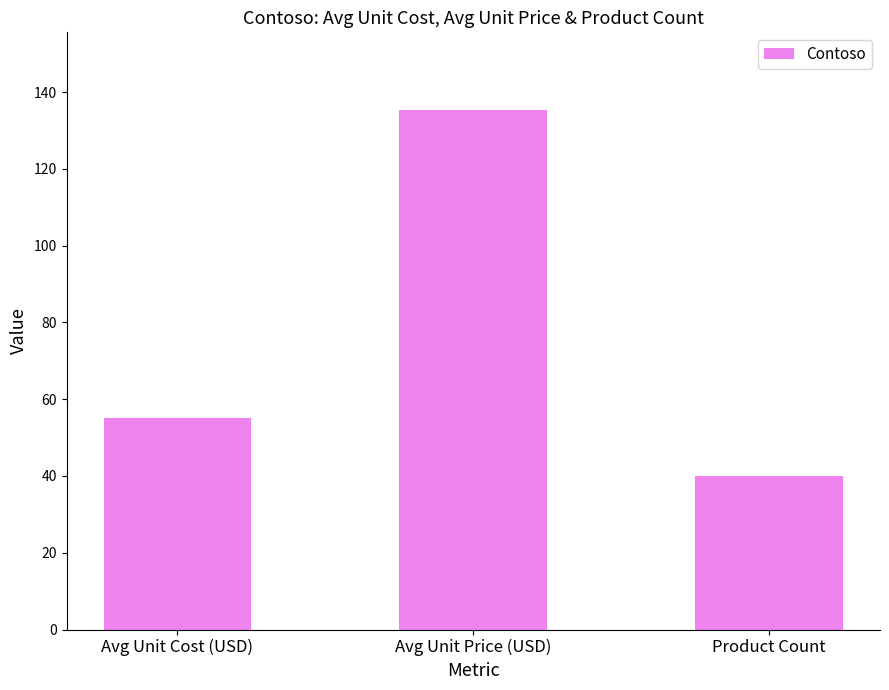

Read the value at Avg Unit Cost (USD).

55.1